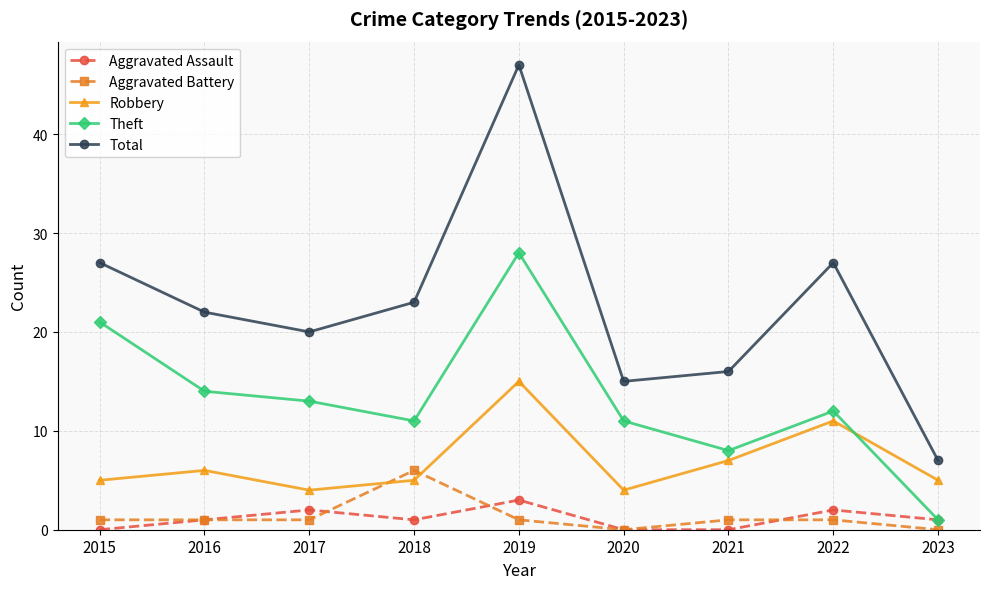

Which series has the largest total across all categories?

Total